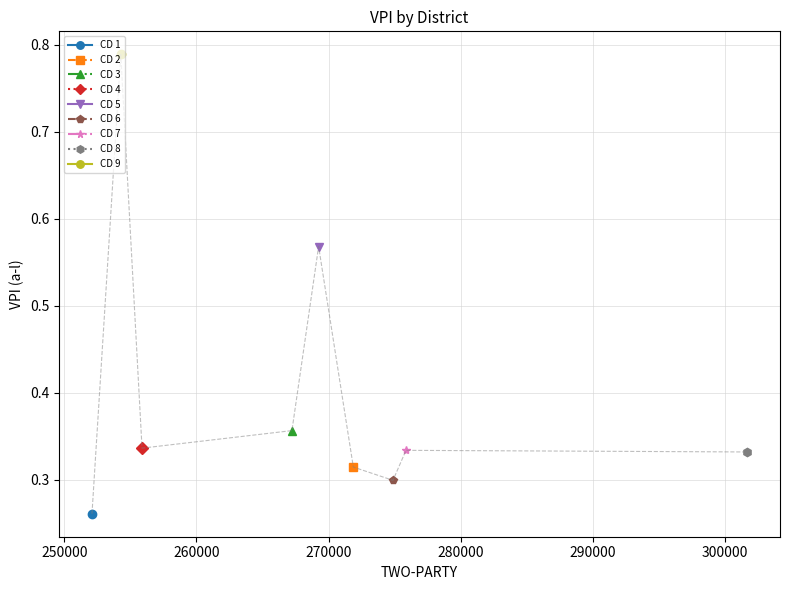

What is the sum of all values?

3.6